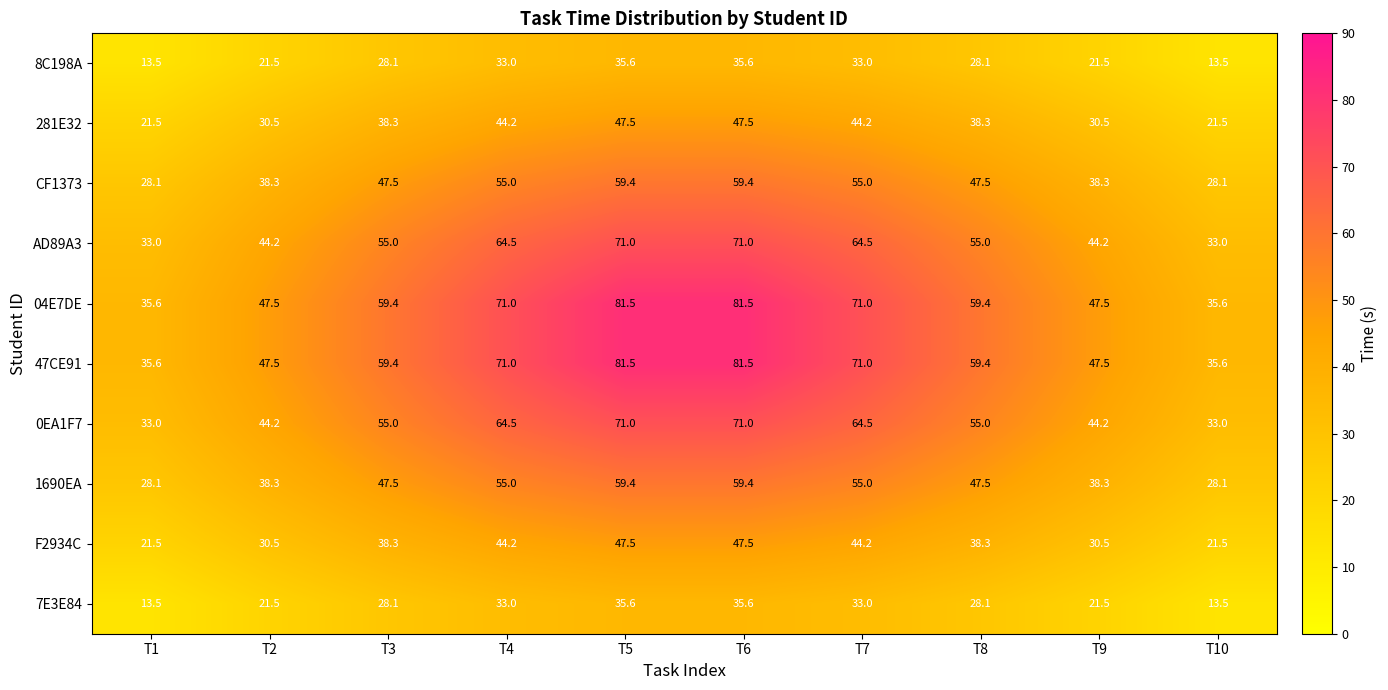

At how many categories does at least one series exceed 20?

10